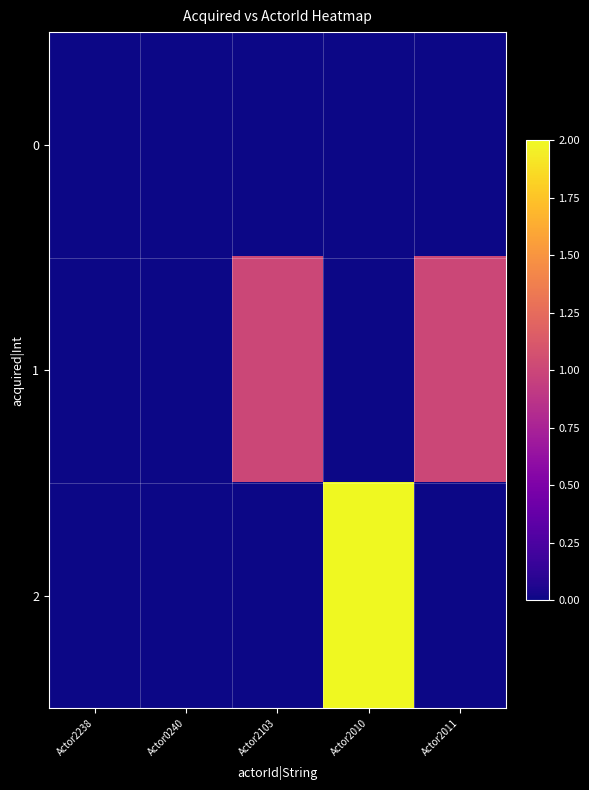

At which category does the chart reach its minimum across all series?

Actor2238